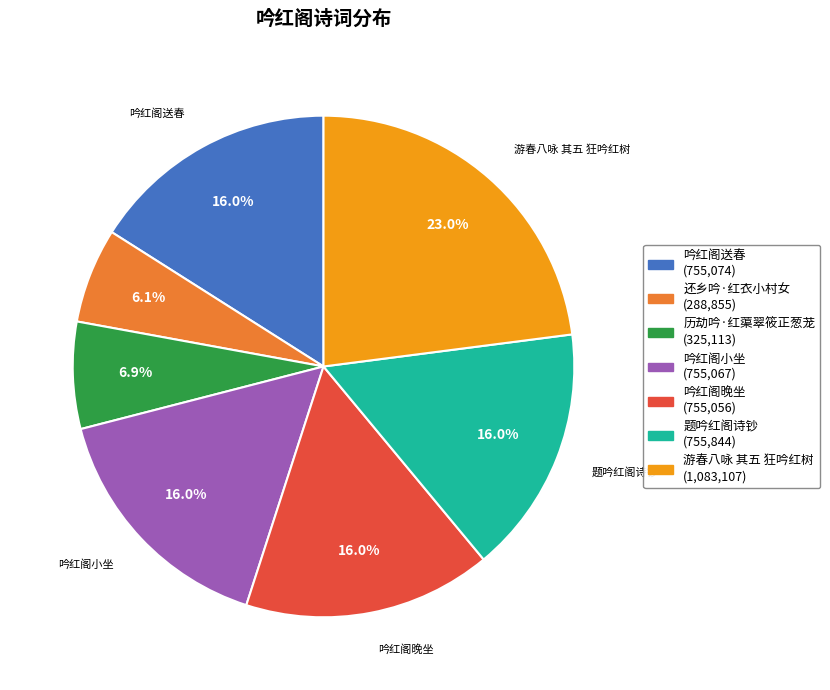

Is there a majority slice in this chart?

No